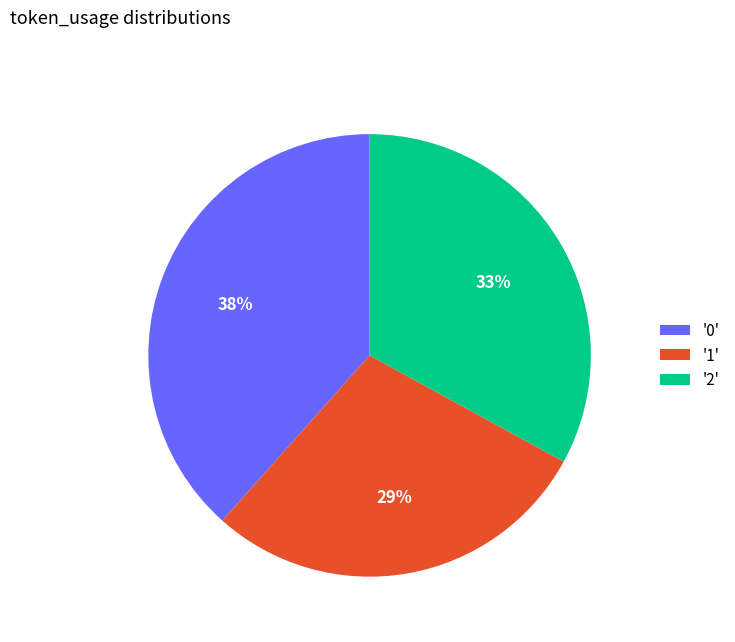

To the nearest percent, what is the average slice percentage?

33%